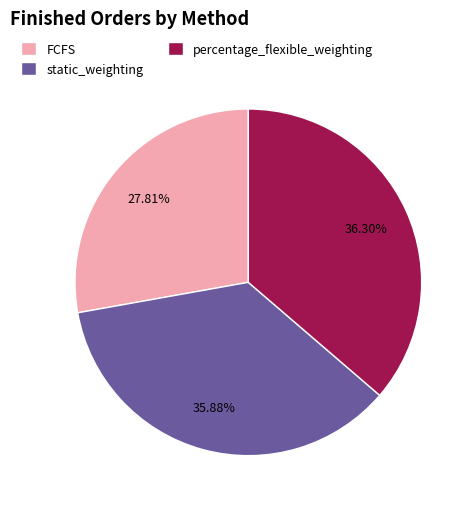

Is there a majority slice in this chart?

No